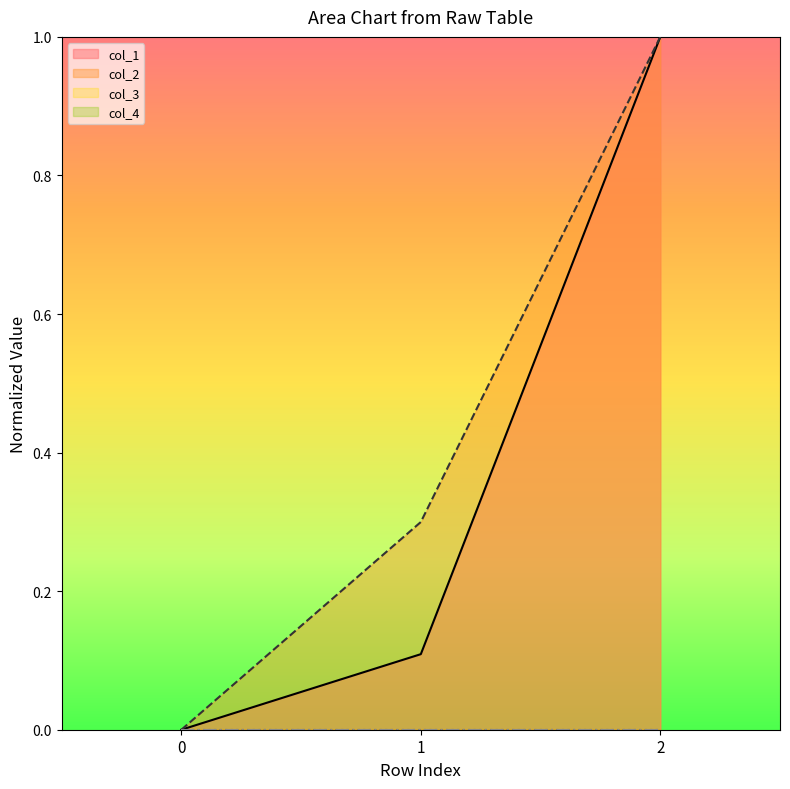

Between 0 and 1, which series saw the biggest shift?

col_2